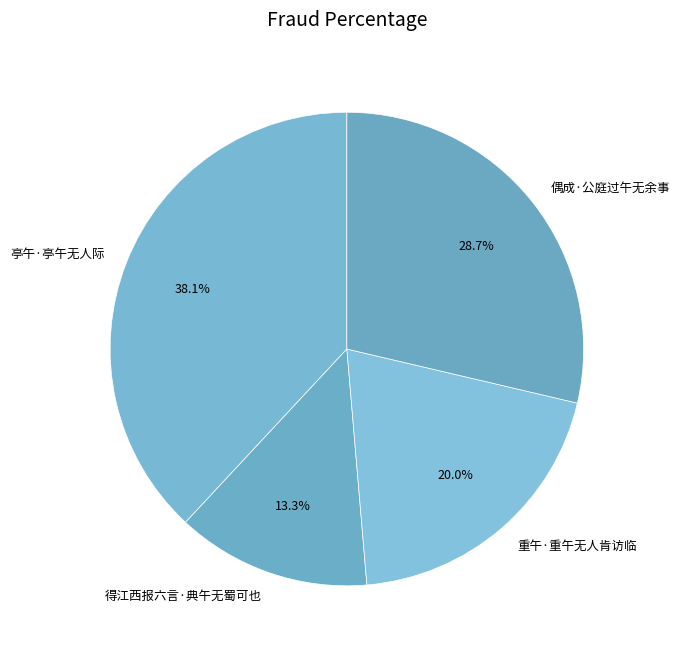

What percentage is the 偶成·公庭过午无余事 slice, to the nearest percent?

29%